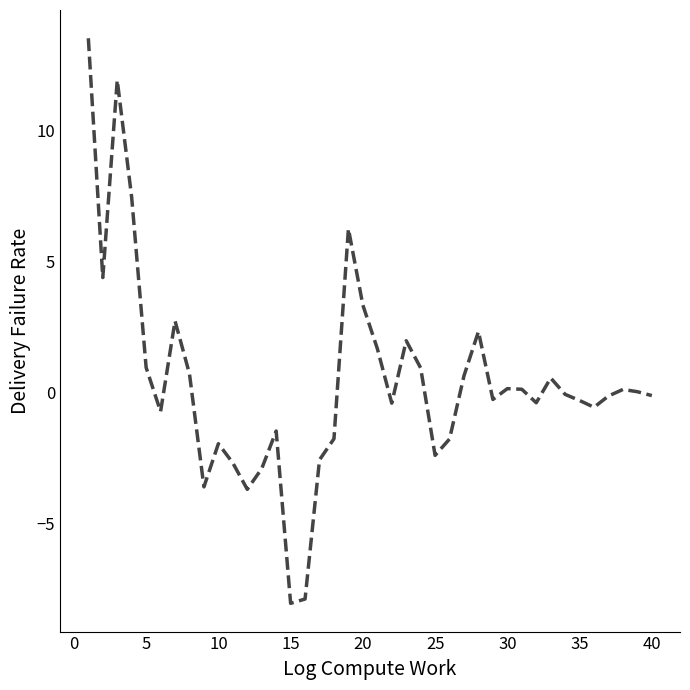

What is the minimum value shown in the chart?

-8.1